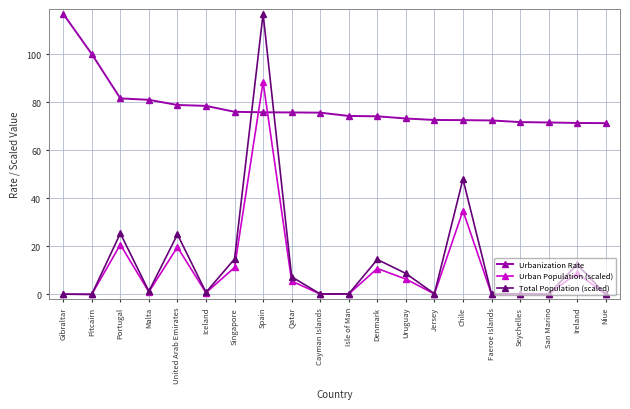

The Total Population (scaled) series shows 12.4 at Ireland. True or false?

True